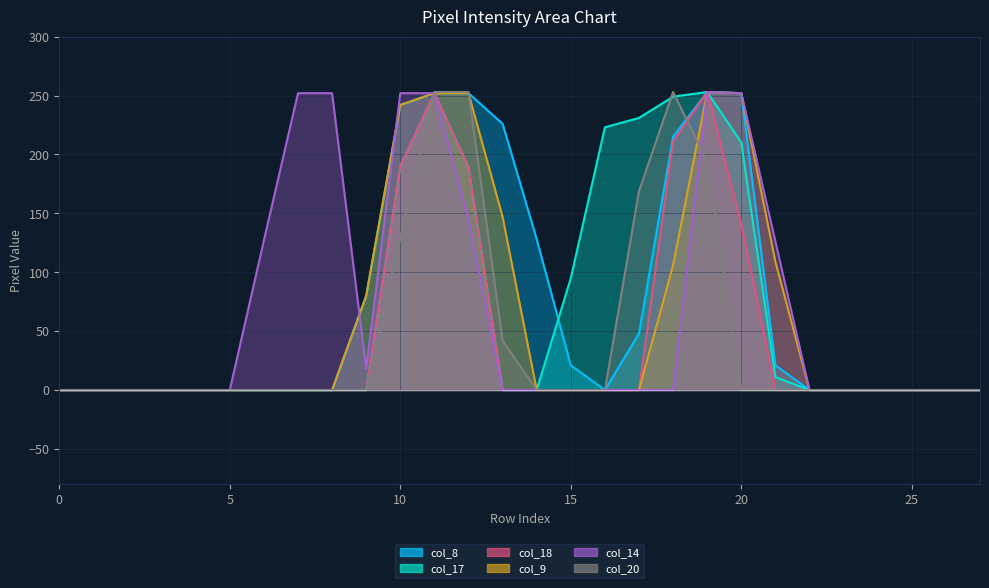

What are all the series names shown in the legend?

col_8, col_17, col_18, col_9, col_14, col_20